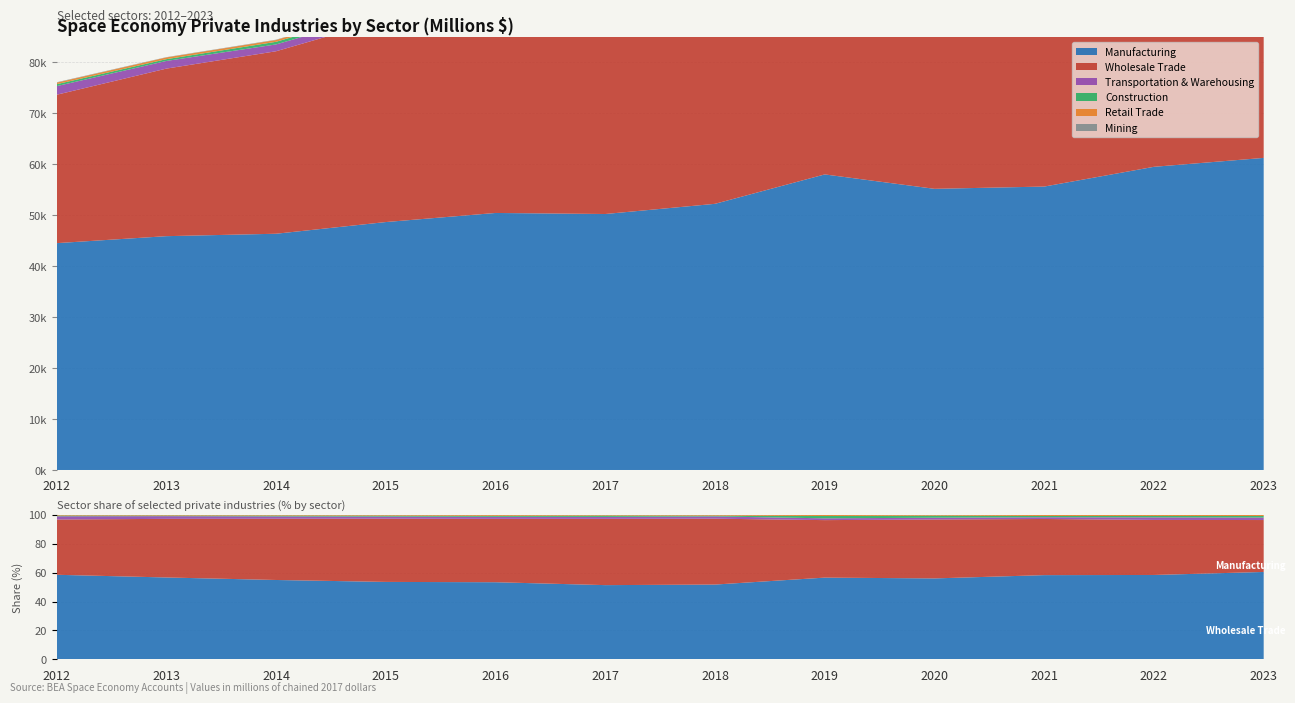

Reading left to right, list all the values displayed in this chart.

Manufacturing: 44500	45870	46345	48639	50423	50217	52215	57984	55157	55601	59475	61224
Wholesale Trade: 29109	32868	35800	39743	41461	44876	46038	40826	40181	37101	38839	36402
Transportation & Warehousing: 1690	1503	1340	1309	1341	1317	1580	1268	1210	1150	1779	1743
Construction: 383	350	515	618	653	913	545	1649	1433	832	1014	1077
Retail Trade: 306	341	349	431	602	473	554	815	528	745	777	815
Mining: 72	54	68	58	34	13	5	7	3	3	3	2